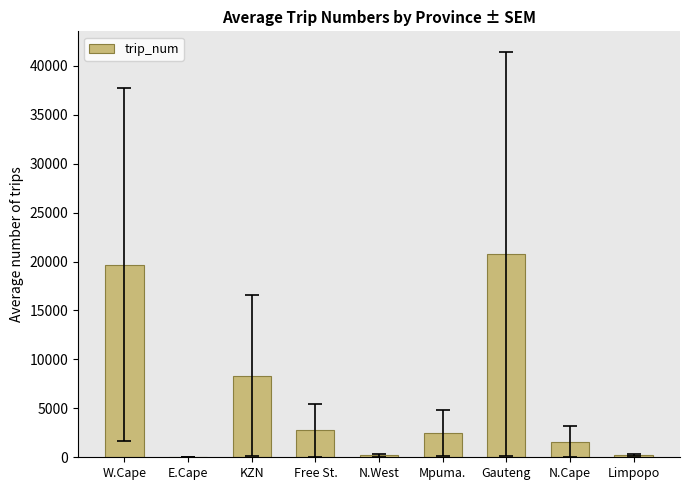

What is the change in value from Mpuma. to Gauteng?

+18271.0